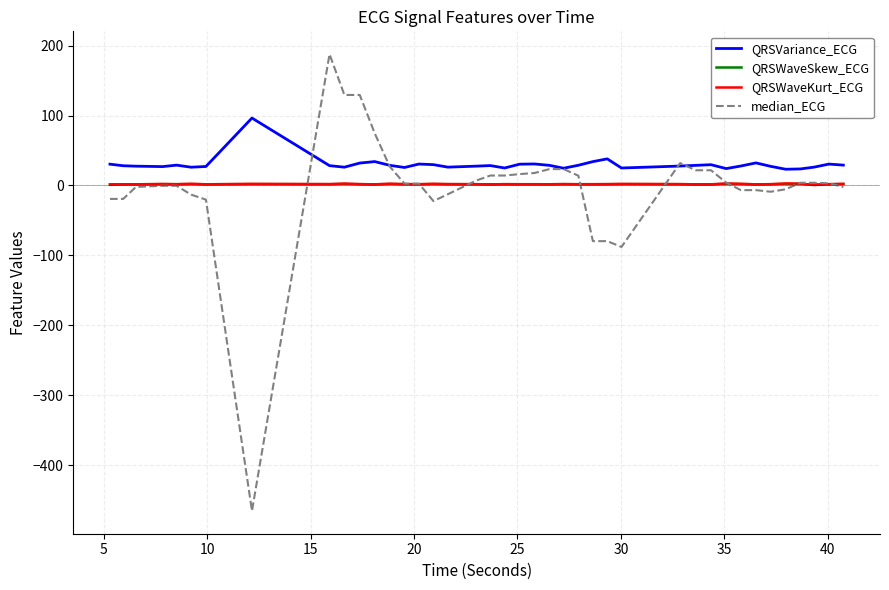

What is the minimum value for QRSVariance_ECG?

23.2